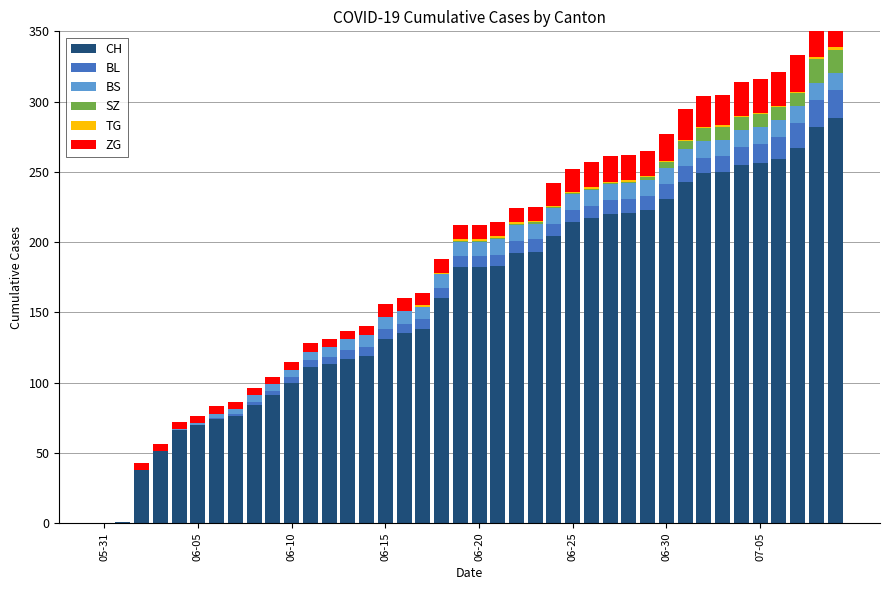

Which series has the widest spread of values?

CH